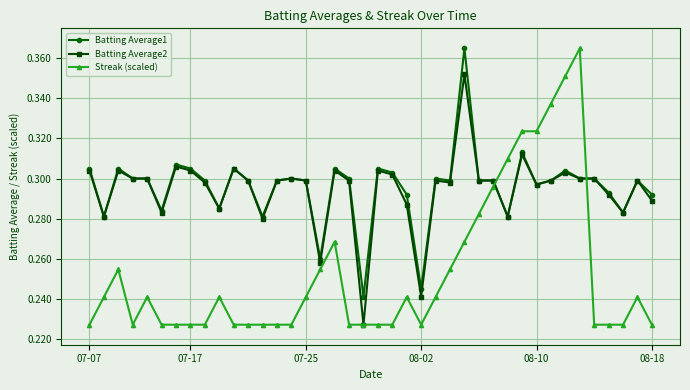

Which series has the largest range (max minus min)?

Streak (scaled)